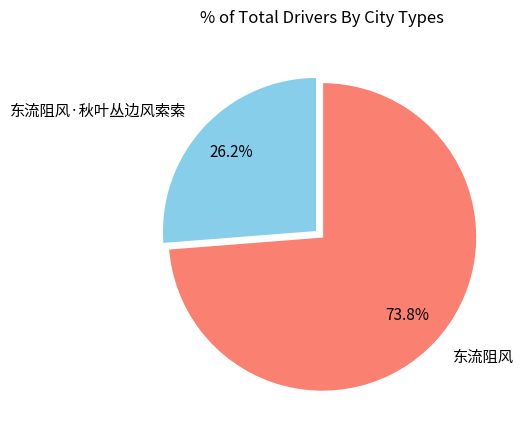

To the nearest percent, what is the difference between the 东流阻风·秋叶丛边风索索 and 东流阻风 slice percentages?

48%